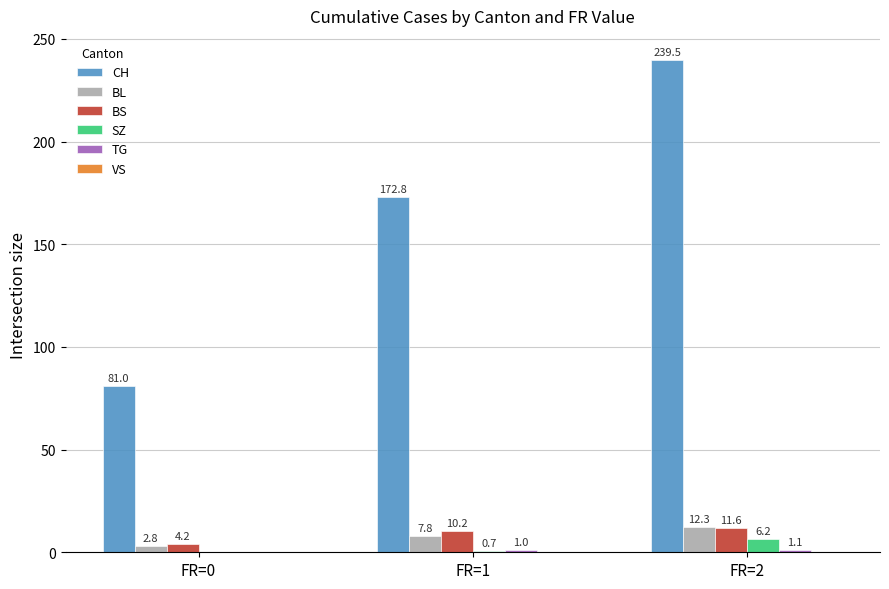

How many groups of bars are there?

3